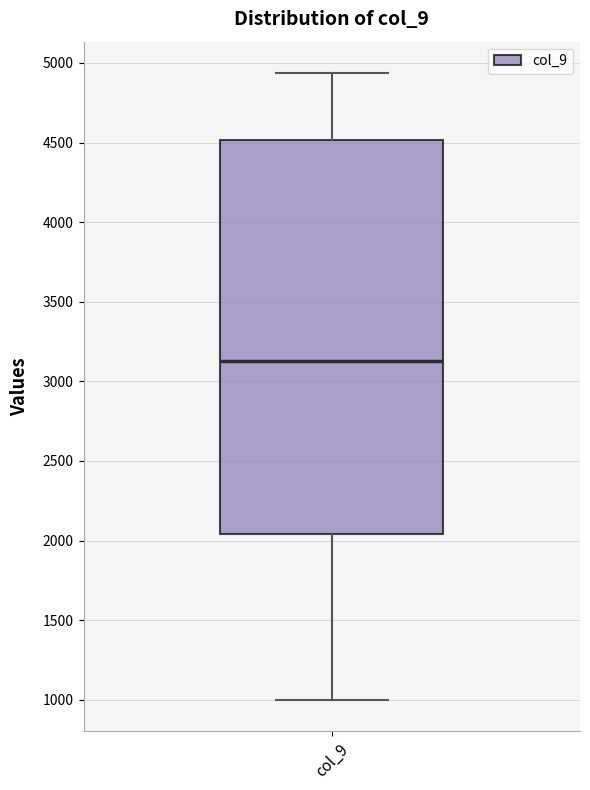

Where does the upper whisker of the box for col_9 end on the y-axis? The values are not printed on the chart, so give them approximately, as read against the axis.

4950